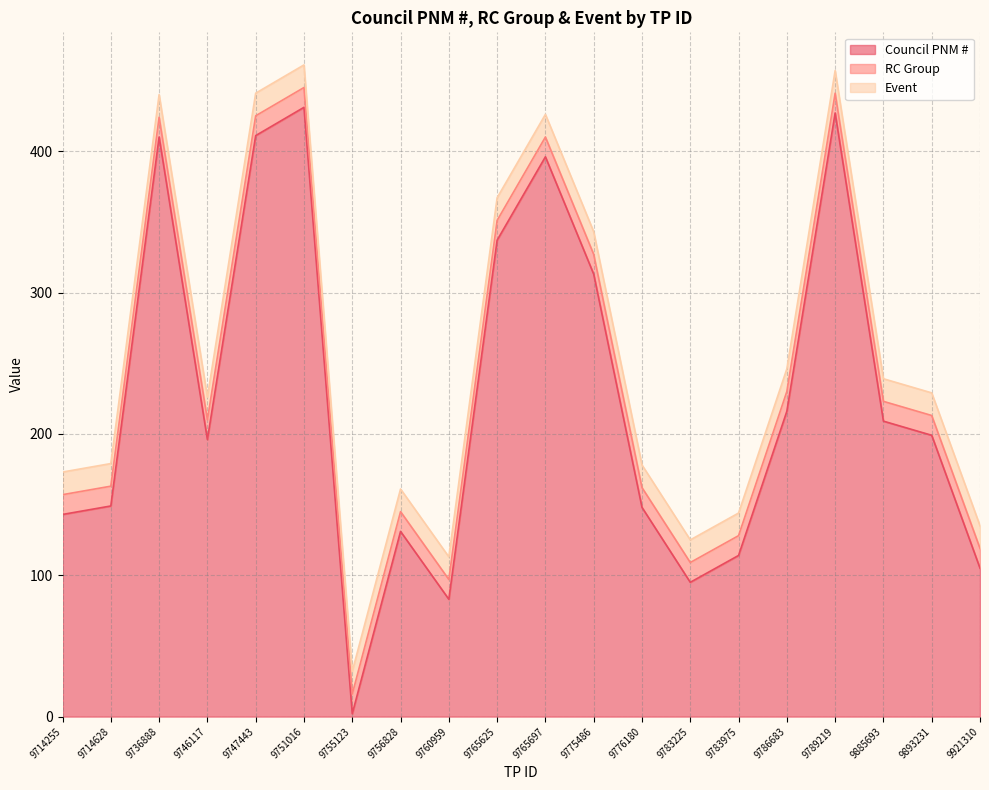

What is the sum of all Event values?

320